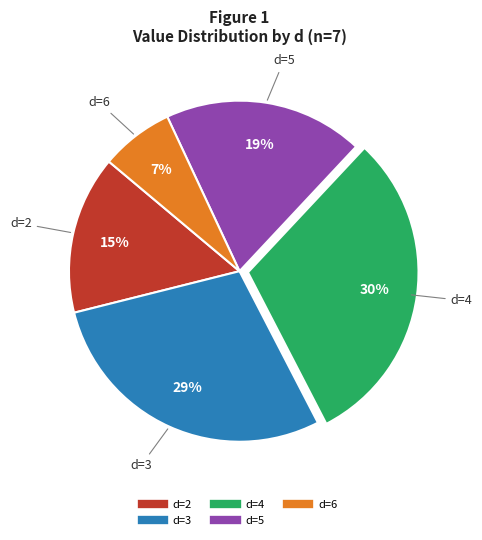

Is there any slice that represents more than half of the pie?

No